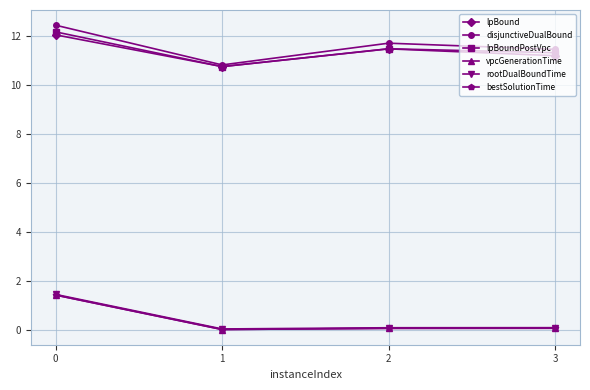

What is the approximate value of lpBoundPostVpc at 2?

11.5